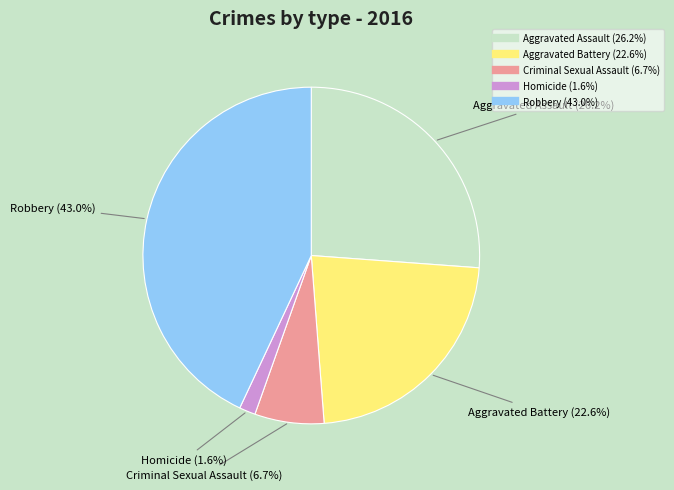

Between Criminal Sexual Assault and Aggravated Battery, which is larger?

Aggravated Battery